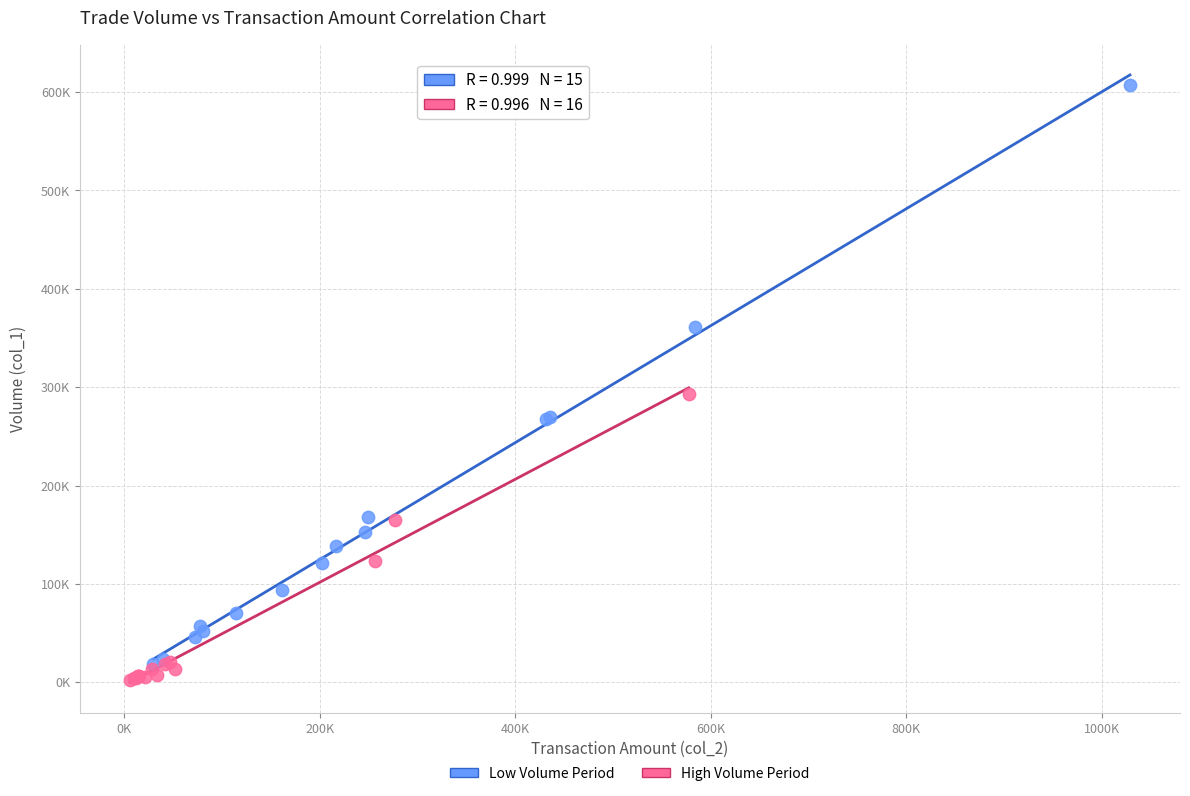

What are all the series names shown in the legend?

Low Volume Period, High Volume Period